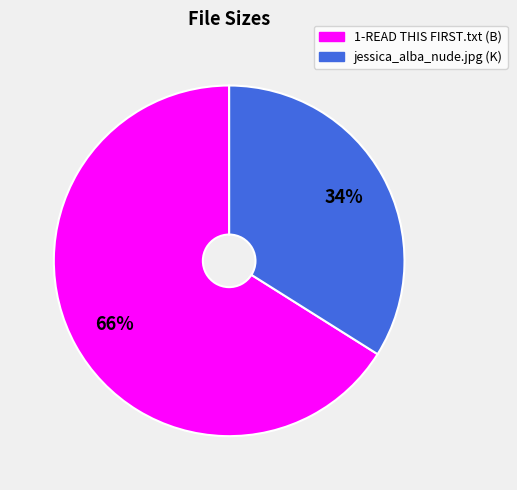

To the nearest percent, what is the difference between the largest and smallest slice percentages?

32%